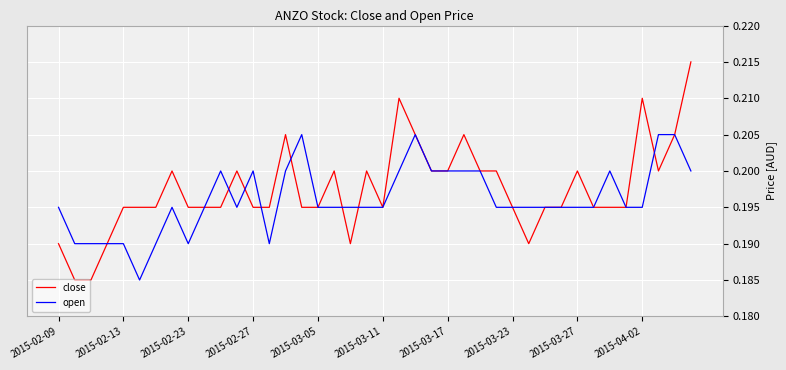

Does the chart have visible grid lines?

Yes